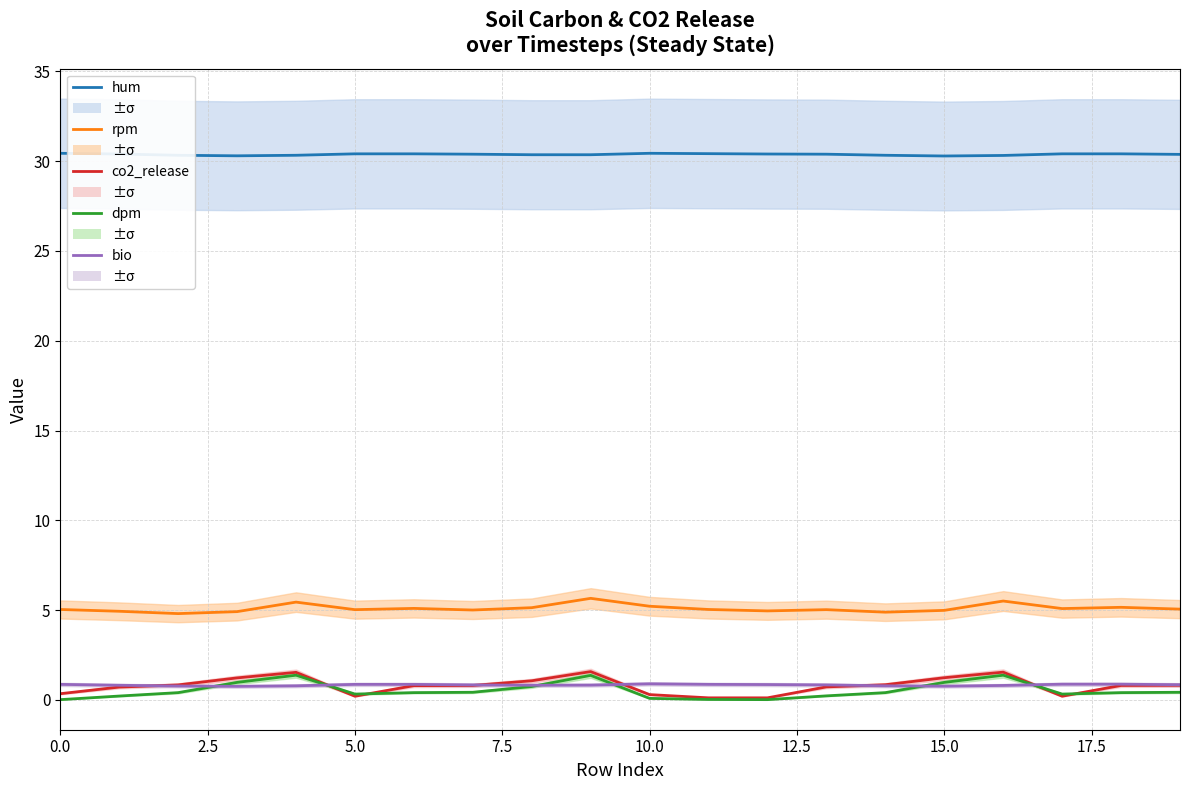

Between 0.0 and 17.5, which series saw the biggest shift?

co2_release